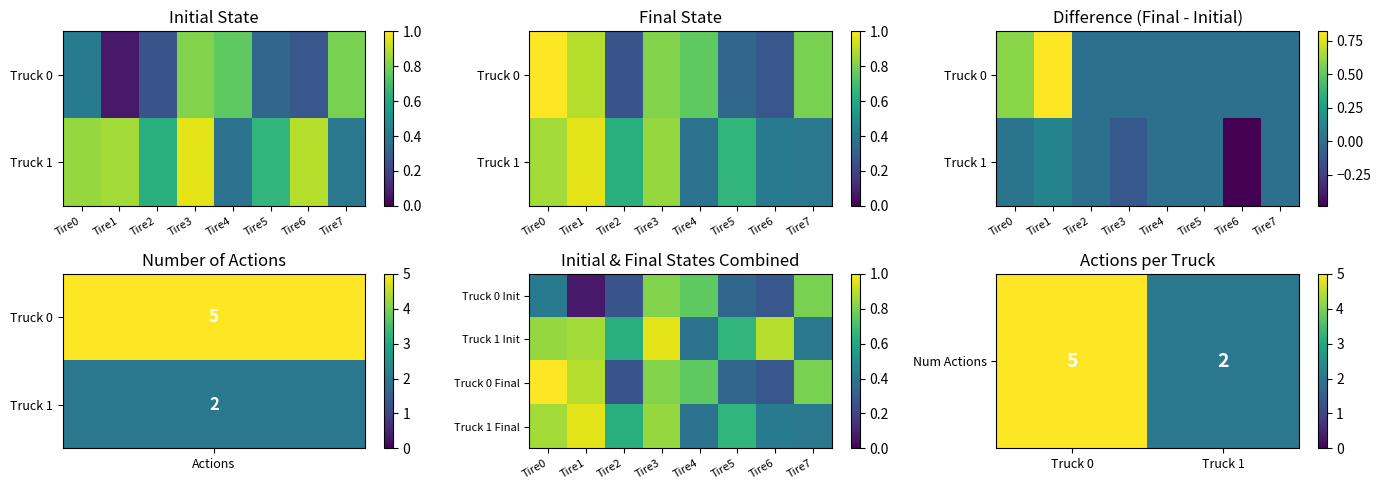

What is the difference between the Truck 1 values at 9 and 2?

0.3